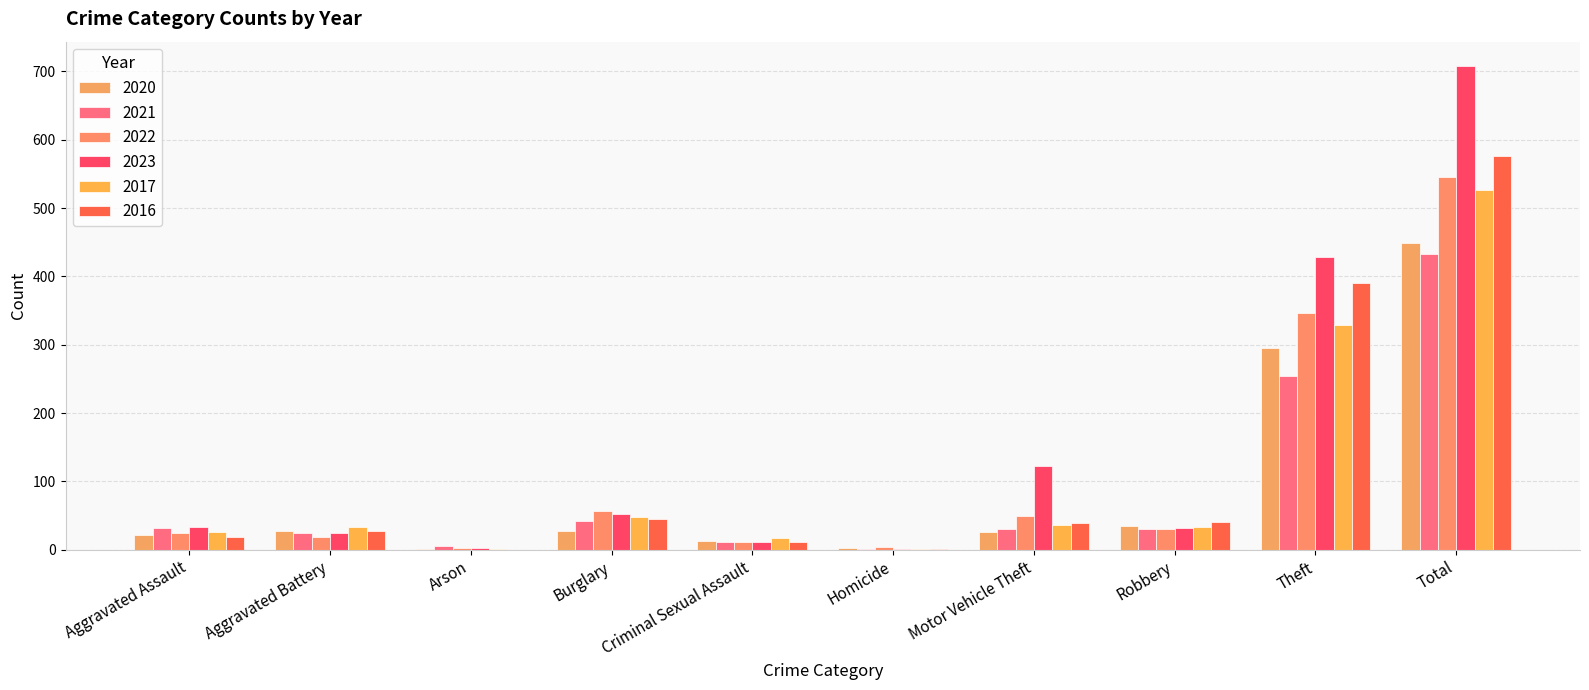

Which series changed the most between Arson and Burglary?

2022